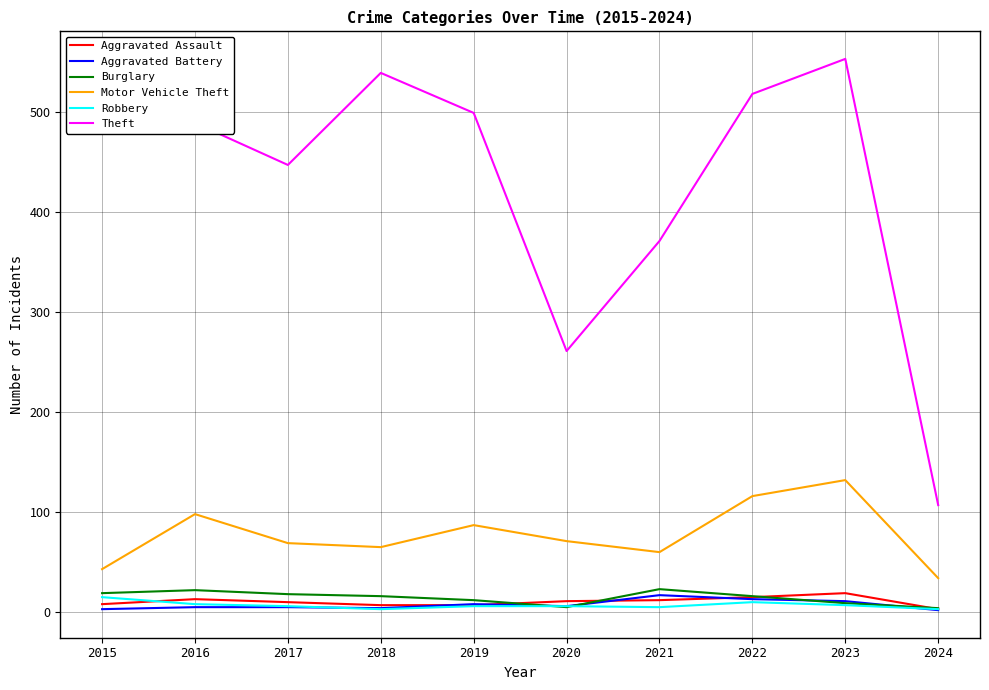

Between 2017 and 2018, which series saw the biggest shift?

Theft